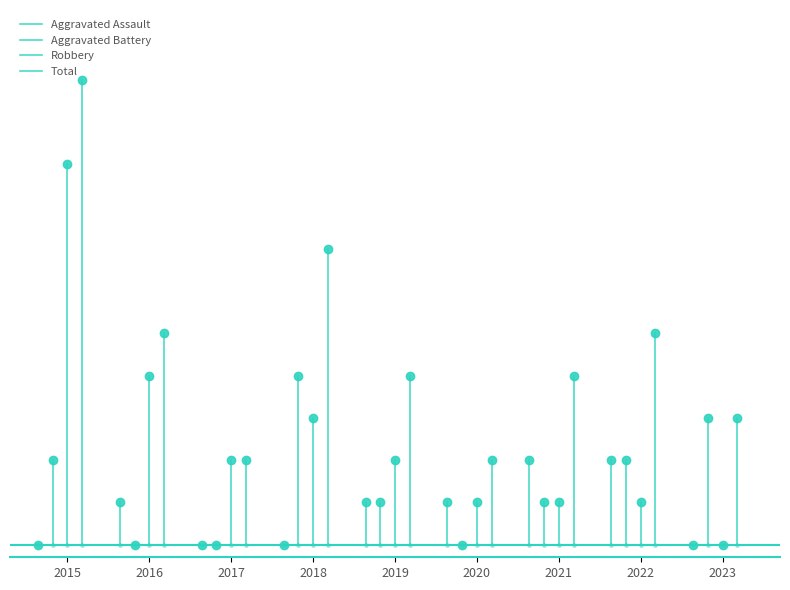

What is the difference between the maximum and minimum values in the Robbery series?

9